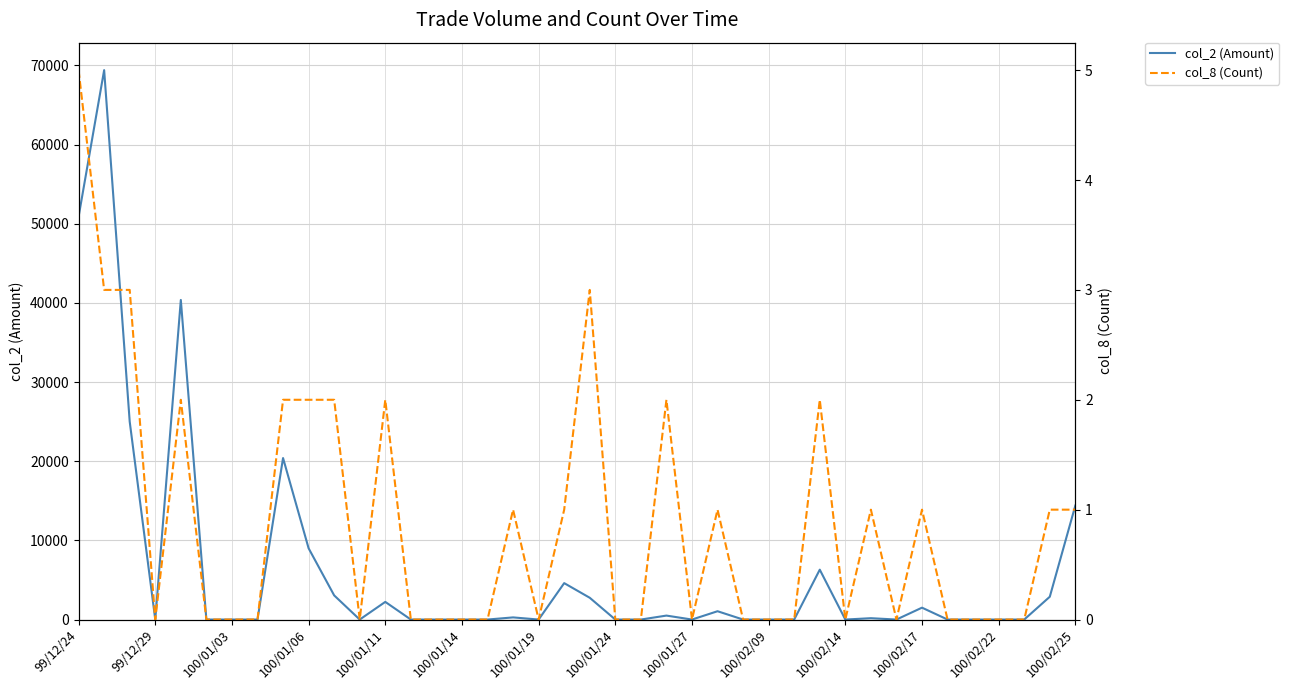

The value of col_2 (Amount) at 100/01/27 is 0. True or false?

True